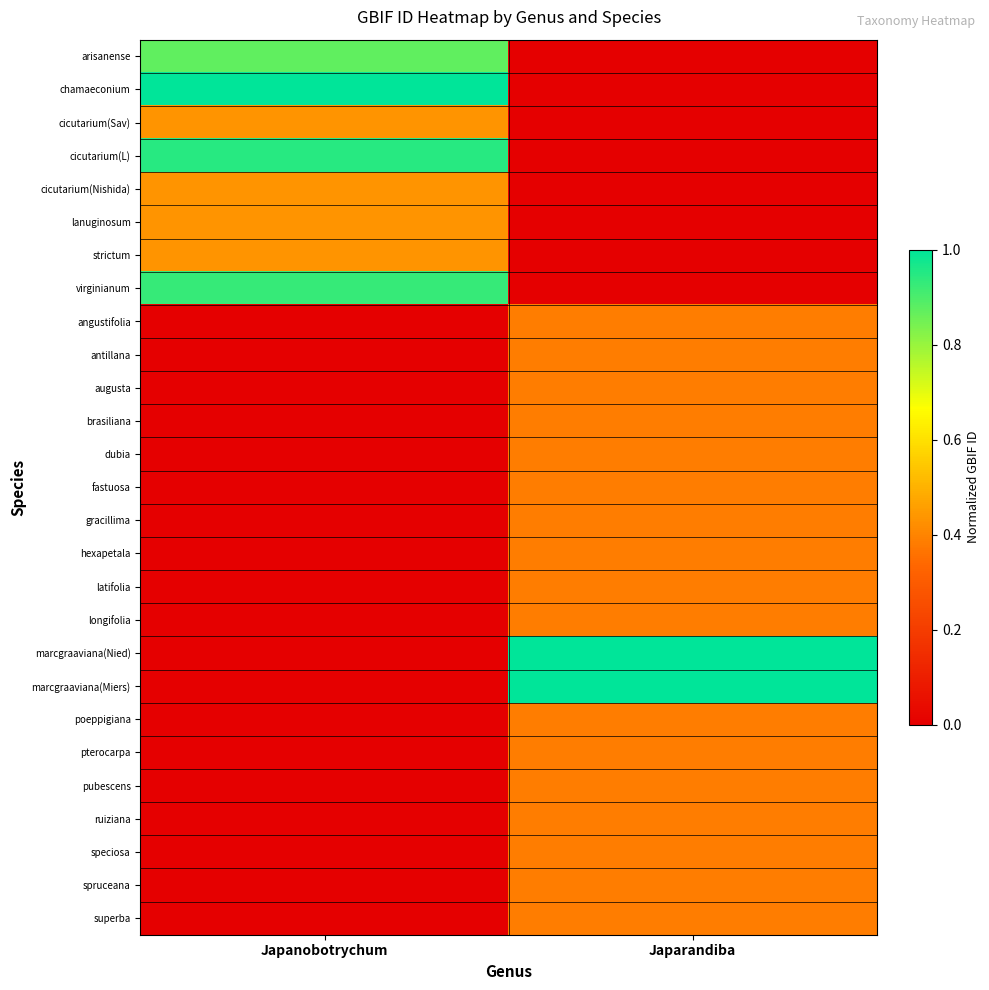

Which series changed the most between Japanobotrychum and Japarandiba?

chamaeconium